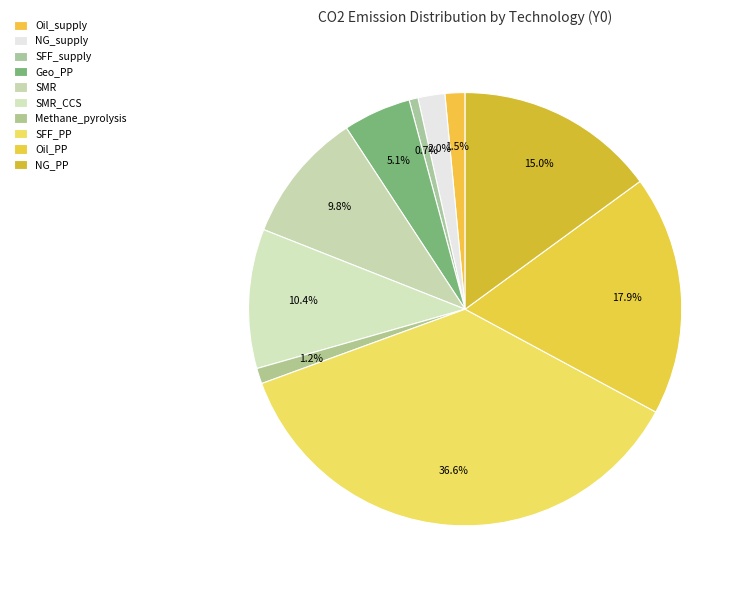

Does Oil_PP account for over 50% of the chart?

No